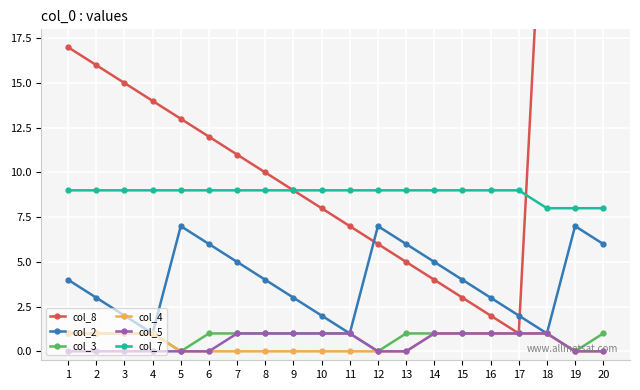

Is it true that col_2 equals 3 at 9?

True